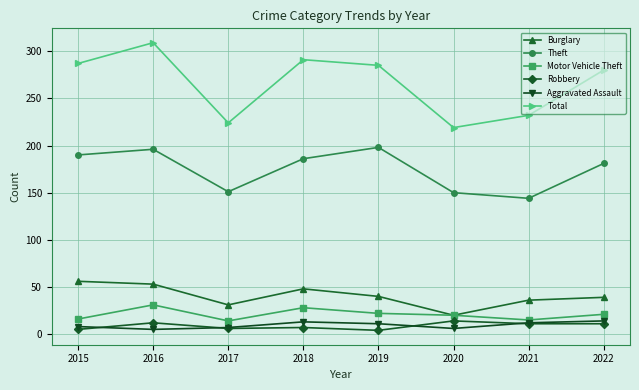

Count the Aggravated Assault values in the range 7 to 13.

5